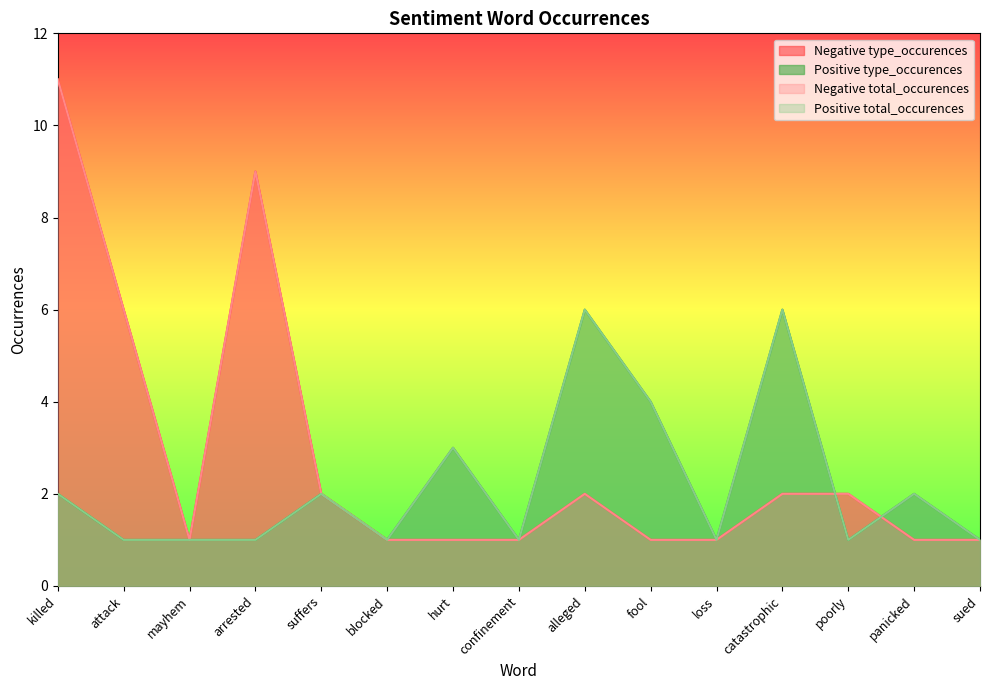

What is the difference between the maximum and second lowest values in the Negative type_occurences series?

10